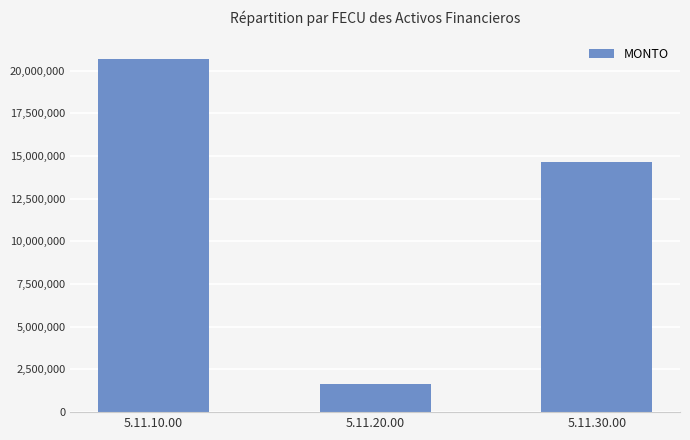

Are the bars horizontal?

No